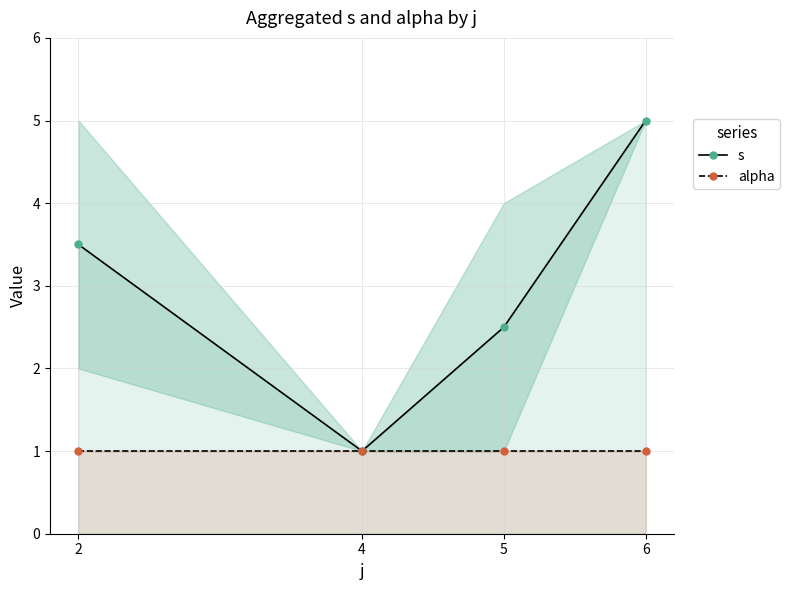

Reading right to left, extract all data points from this chart.

s: 6=5.0	5=2.5	4=1.0	2=3.5
alpha: 6=1.0	5=1.0	4=1.0	2=1.0